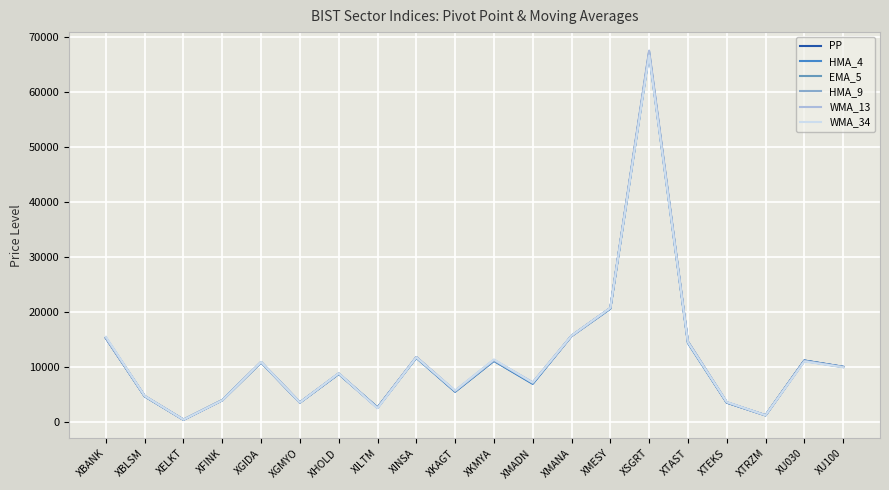

At which category is the sum across all series the highest?

XSGRT